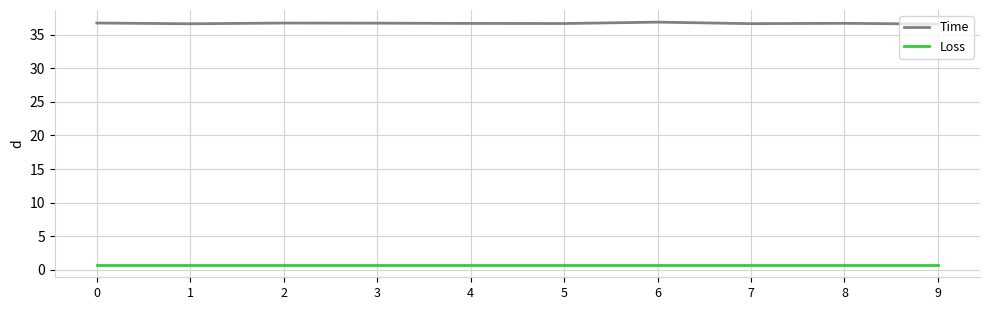

What is the difference between the highest and lowest values at 8?

36.0